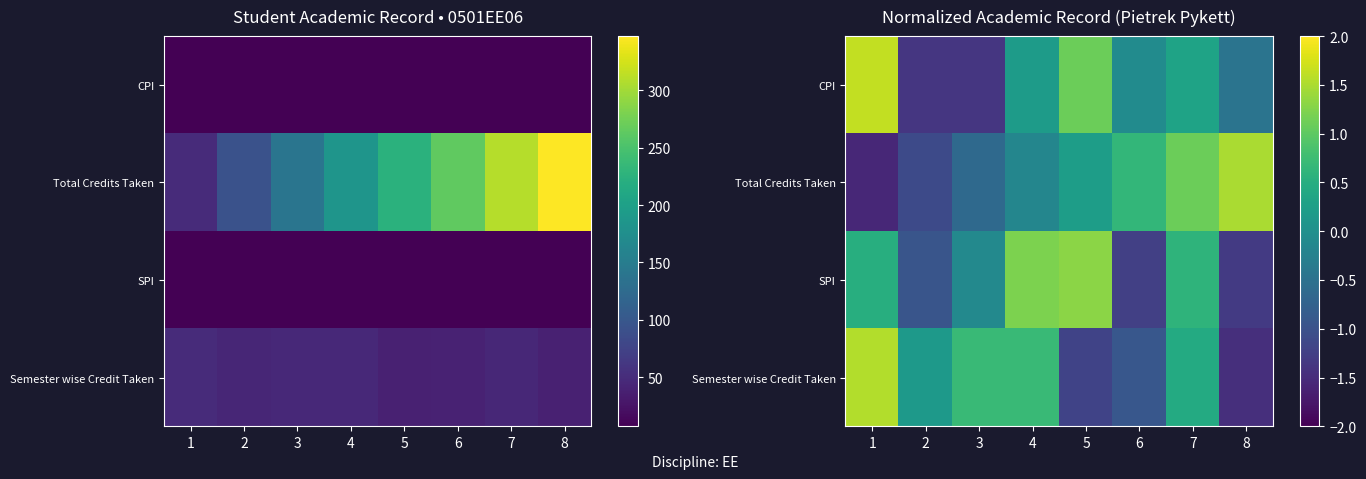

Which series changed the most between 4 and 8?

SPI